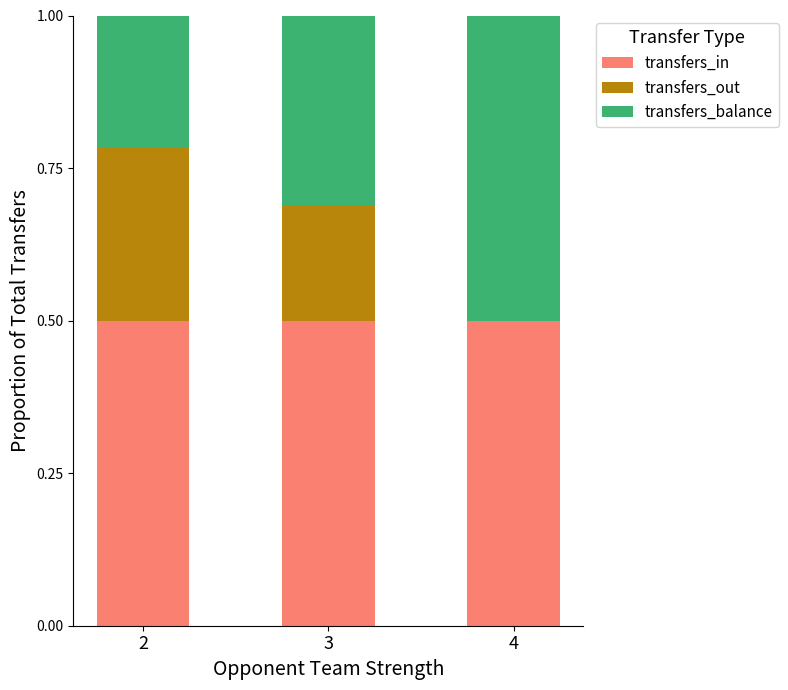

Reading right to left, list the values for the transfers_in series.

4=0.5	3=0.5	2=0.5